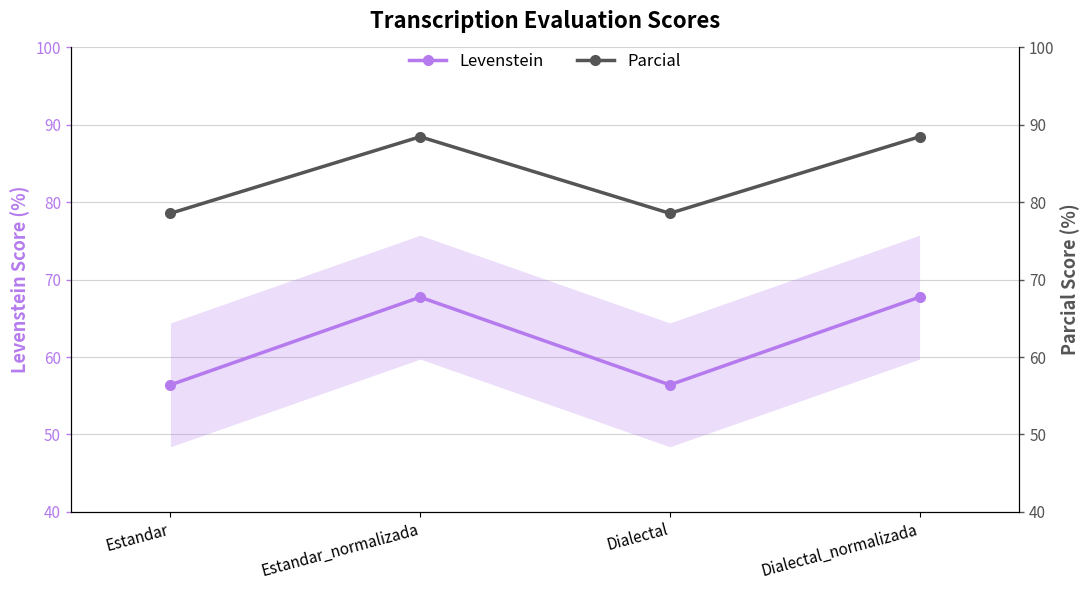

What are all the series names shown in the legend?

Levenstein, Parcial